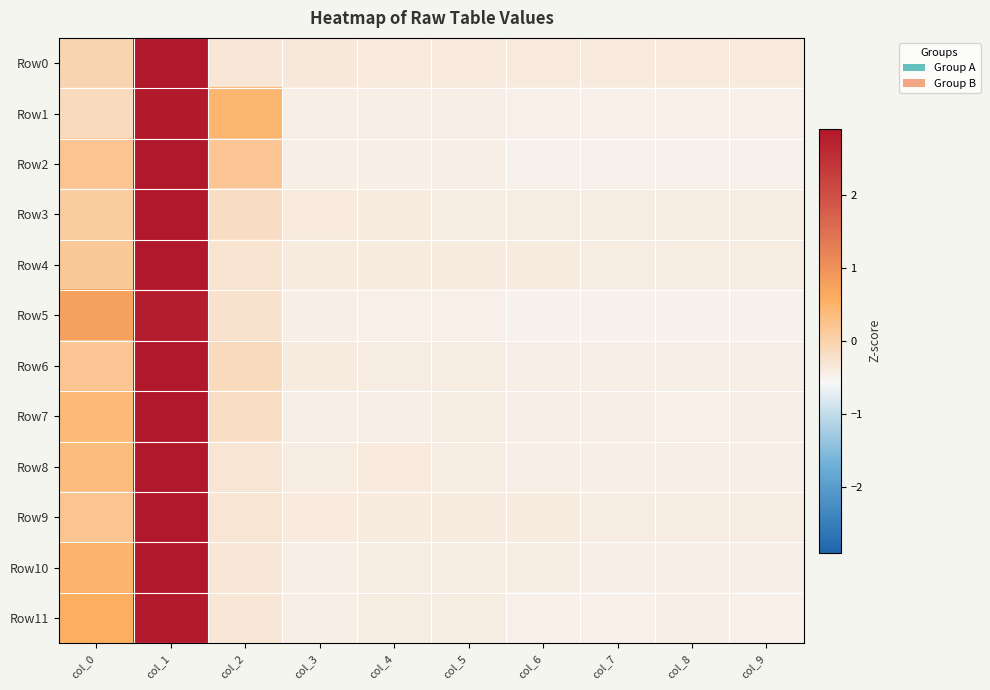

List the series in order of their peak value, lowest first.

Row5, Row11, Row1, Row10, Row2, Row7, Row8, Row6, Row9, Row4, Row3, Row0